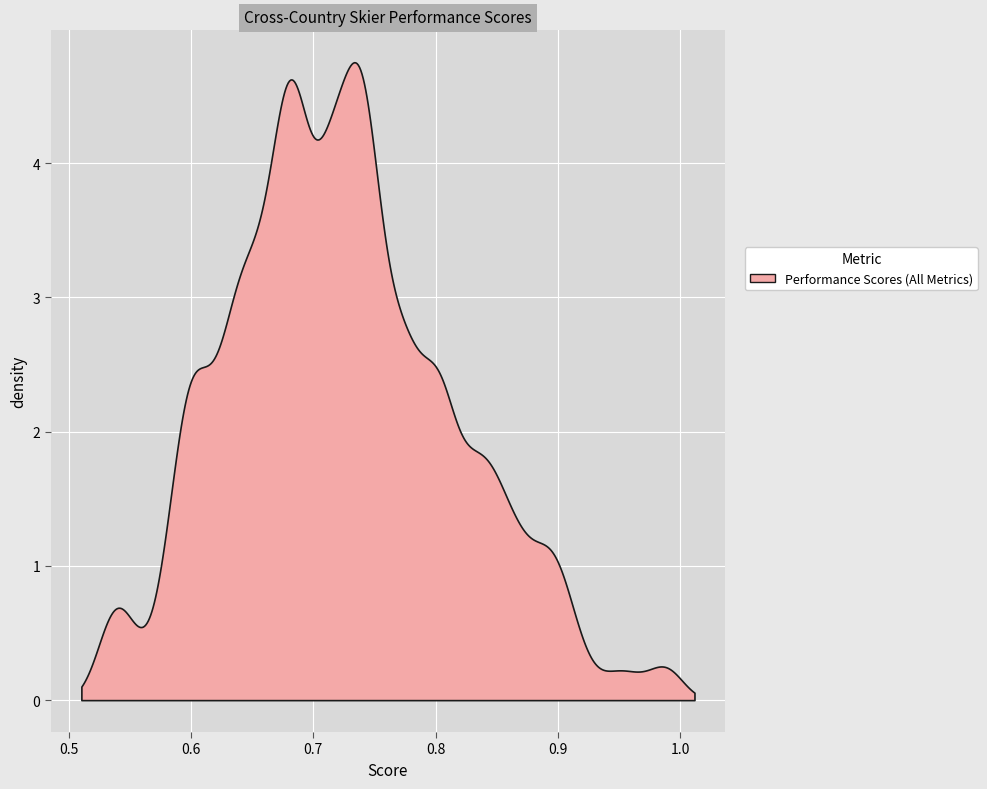

What is the difference between the maximum and minimum values?

4.7